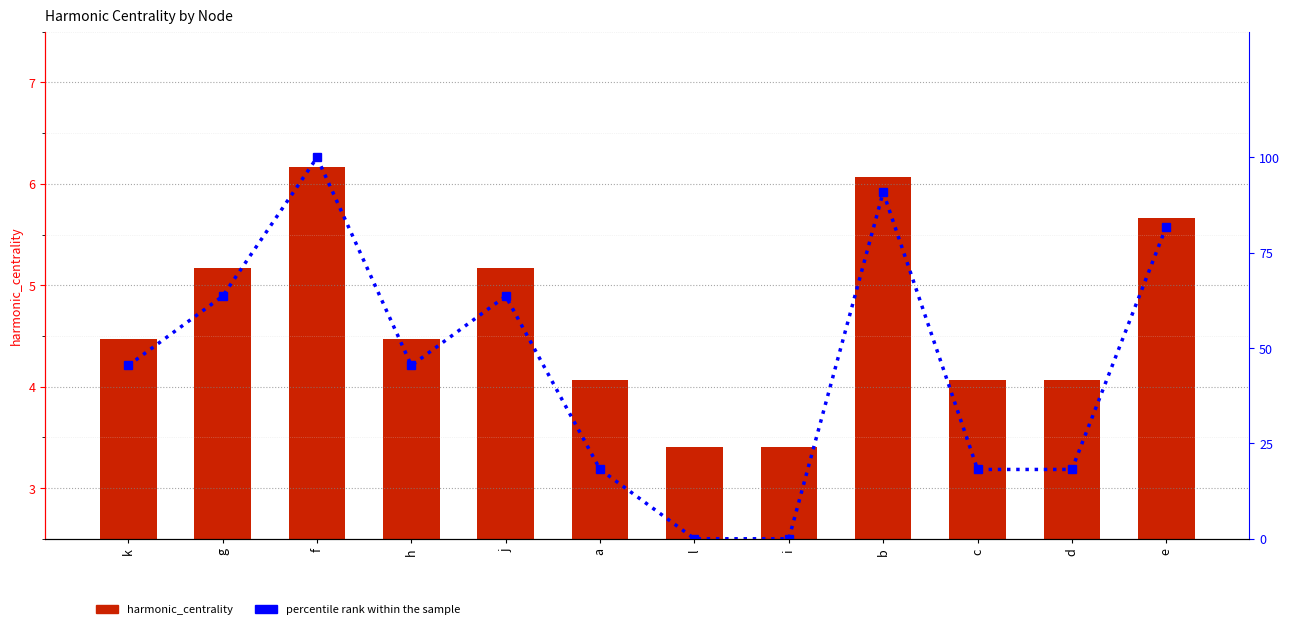

Reading left to right, what are all the values shown in this chart?

harmonic_centrality: 4.5	5.2	6.2	4.5	5.2	4.1	3.4	3.4	6.1	4.1	4.1	5.7
percentile rank within the sample: 45.5	63.6	100.0	45.5	63.6	18.2	0.0	0.0	90.9	18.2	18.2	81.8